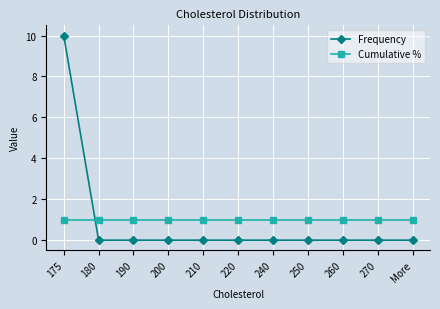

Count the number of data series in this chart.

2